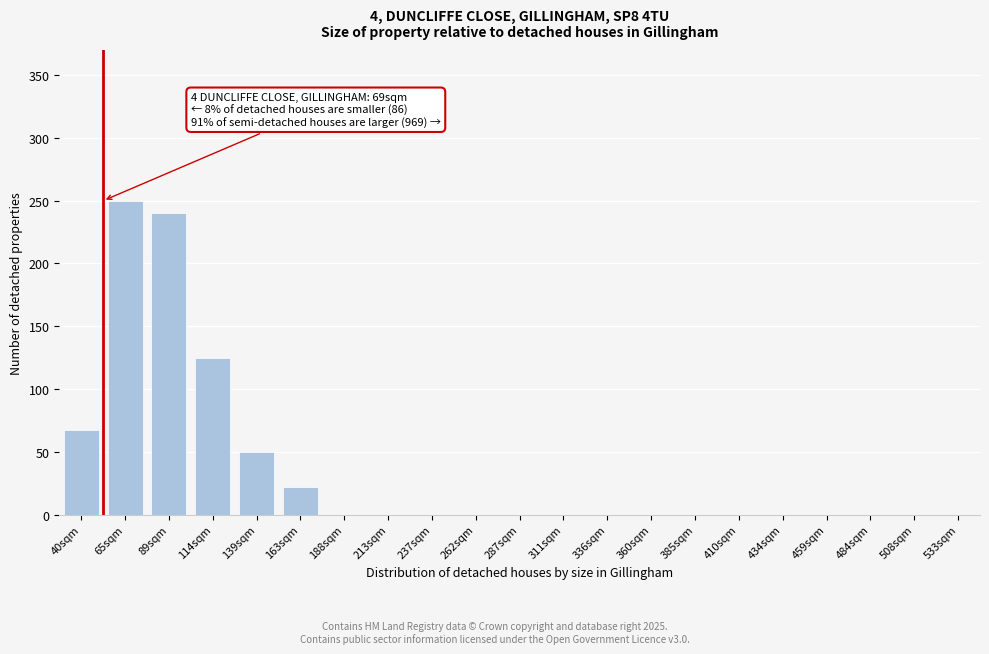

Reading left to right, extract all data points from this chart.

40sqm=67	65sqm=250	89sqm=240	114sqm=125	139sqm=50	163sqm=22	188sqm=0	213sqm=0	237sqm=0	262sqm=0	287sqm=0	311sqm=0	336sqm=0	360sqm=0	385sqm=0	410sqm=0	434sqm=0	459sqm=0	484sqm=0	508sqm=0	533sqm=0